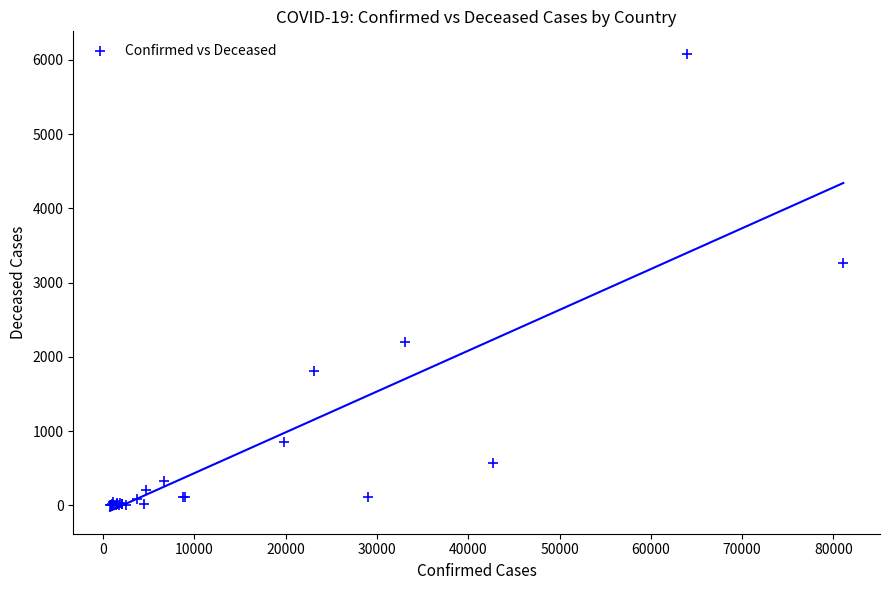

What Y value in the scatter plot is closest to 3039?

3270